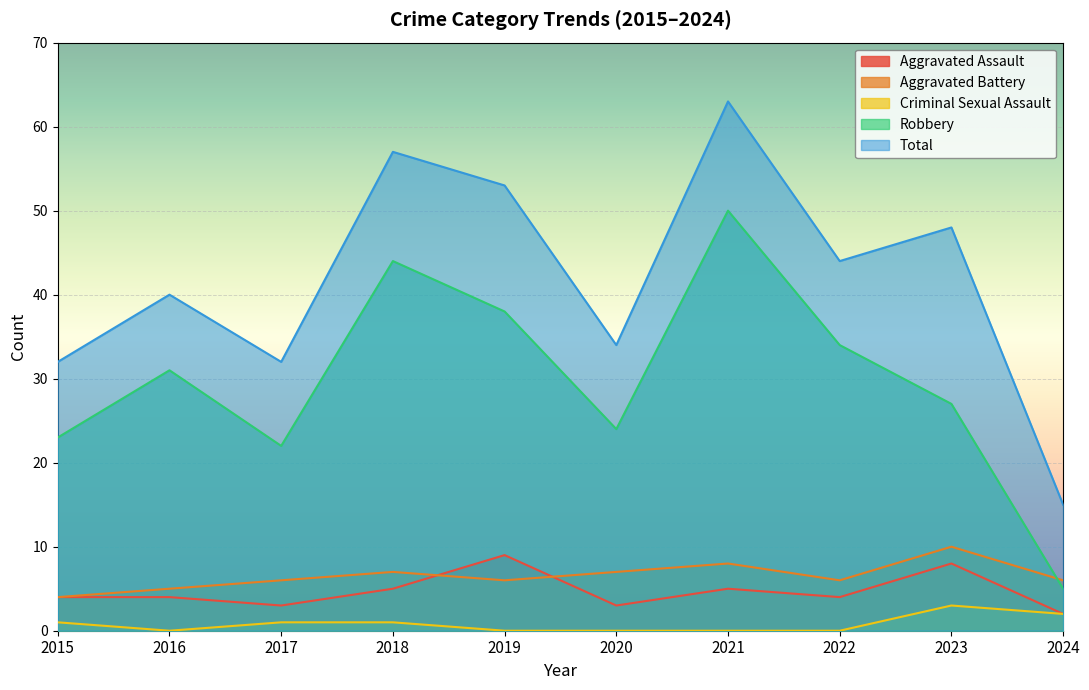

How many data points in Criminal Sexual Assault are less than 1?

5